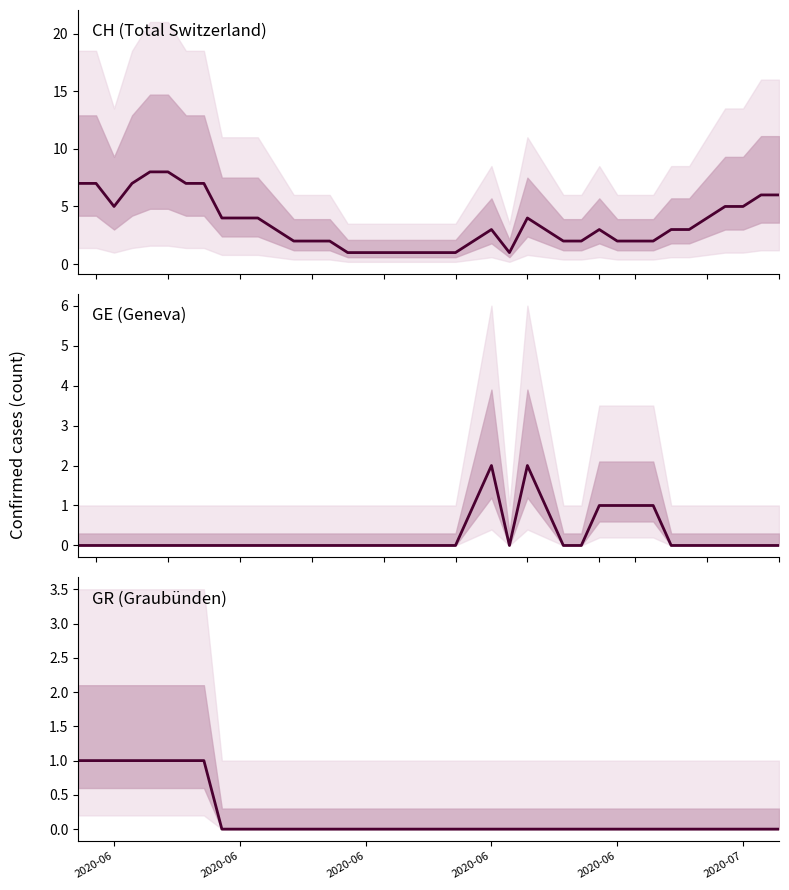

At which label does CH reach its peak?

2020-06